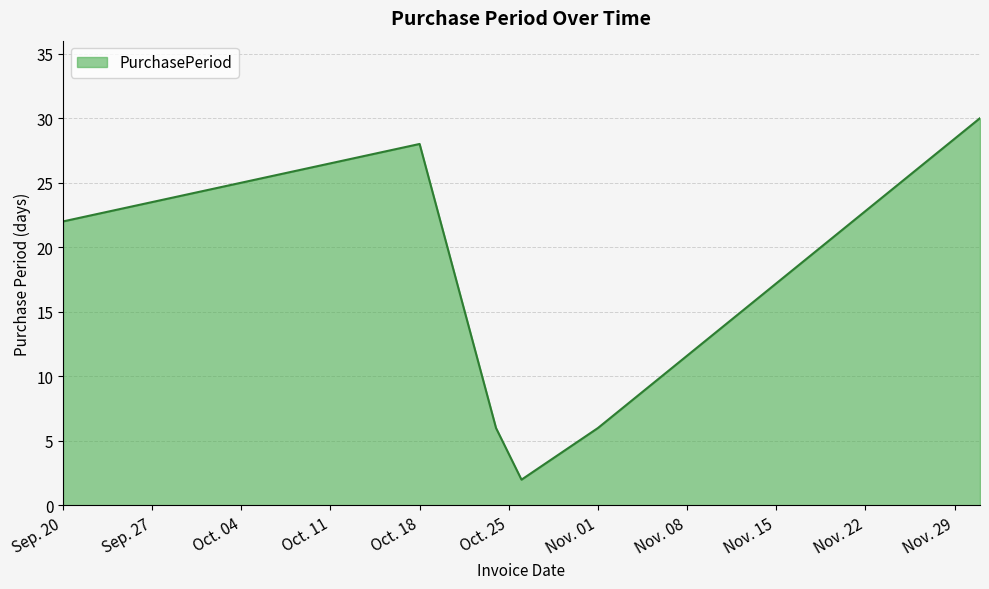

What is the greatest value displayed?

30